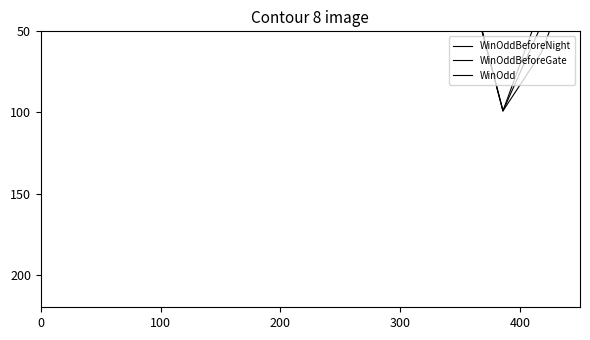

True or false: WinOdd and WinOddBeforeGate intersect in this chart.

True